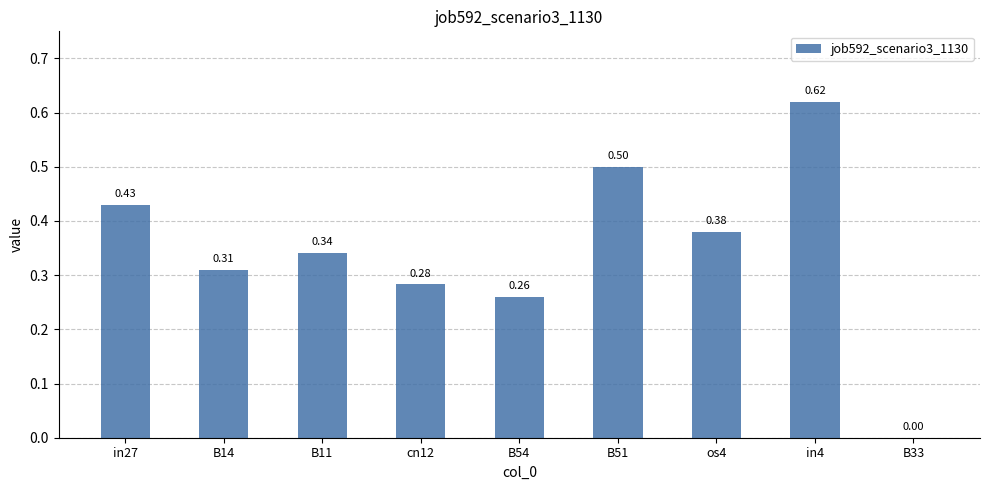

What is the change in value from in4 to B33?

-0.6